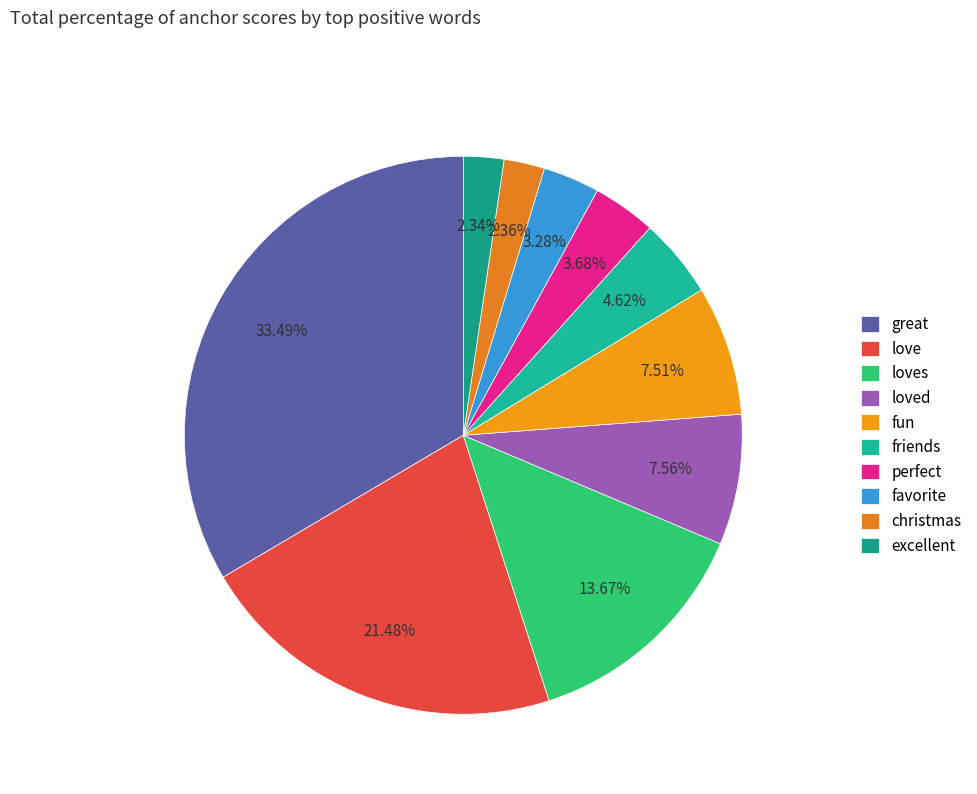

To the nearest percent, what is the combined percentage of fun and great?

41%